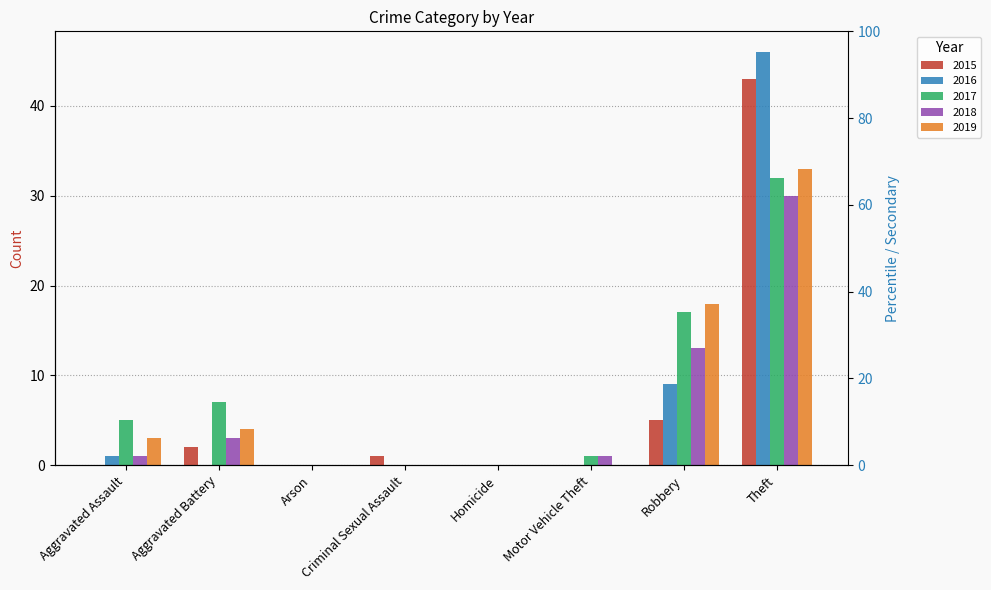

At how many categories does at least one series exceed 32?

1